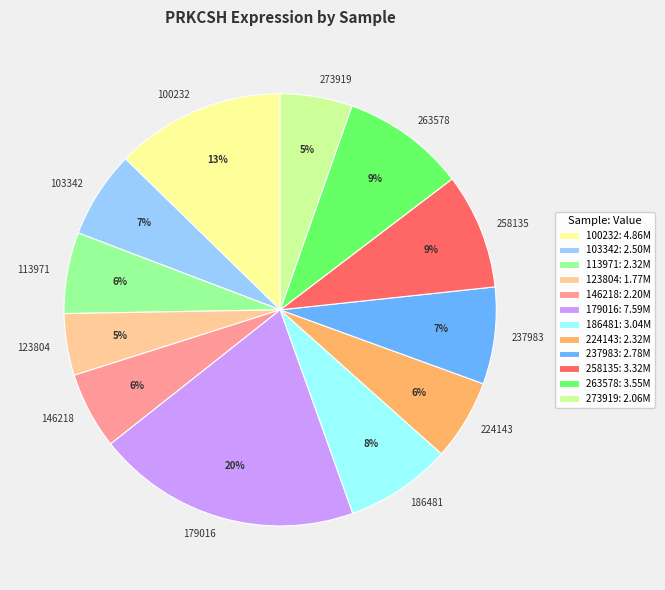

The 146218 slice represents 18% of the pie. True or false?

False